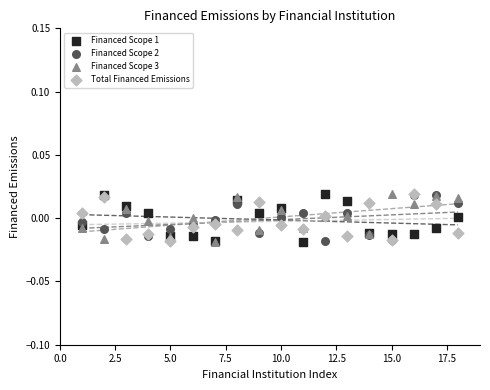

What are all the series names shown in the legend?

Financed Scope 1, Financed Scope 2, Financed Scope 3, Total Financed Emissions